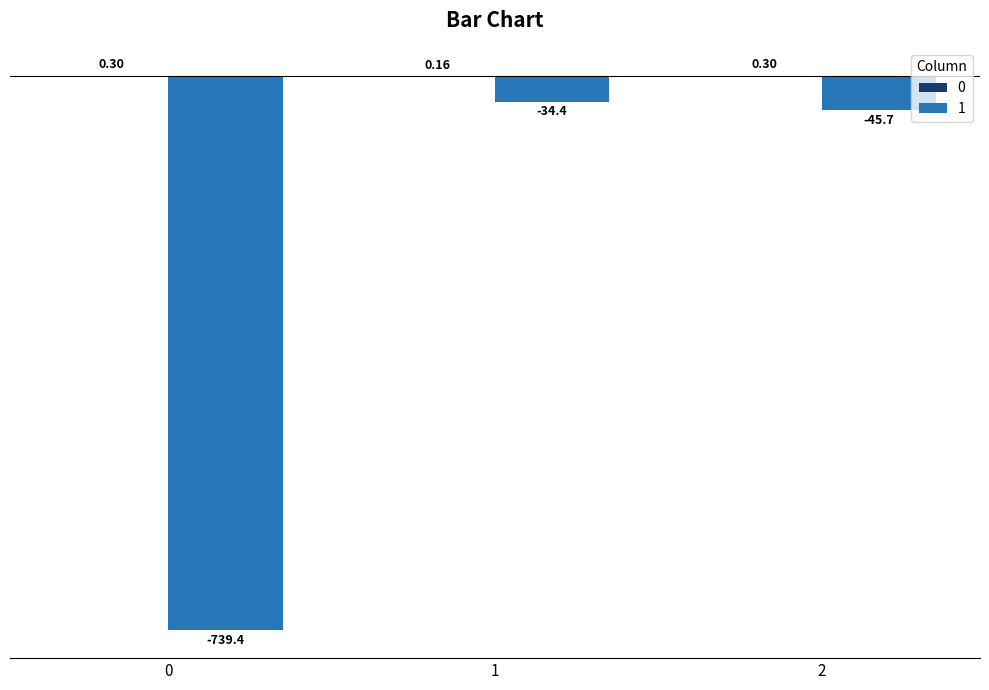

How many distinct data groups are displayed?

2